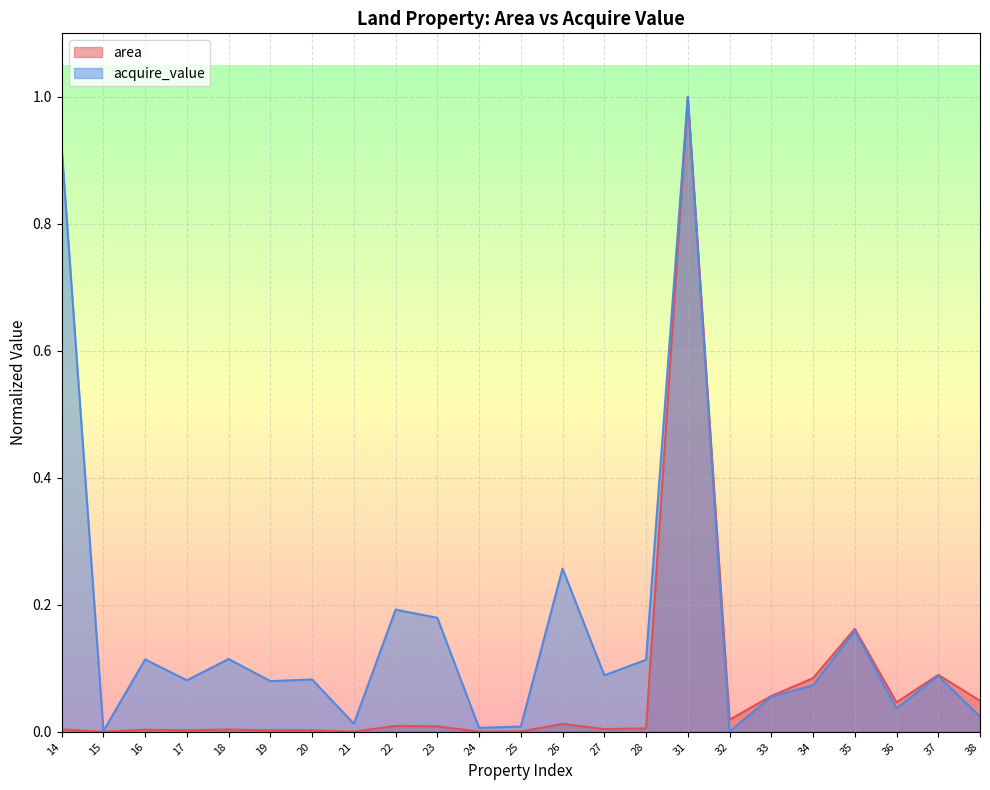

At which label does area reach its peak?

31